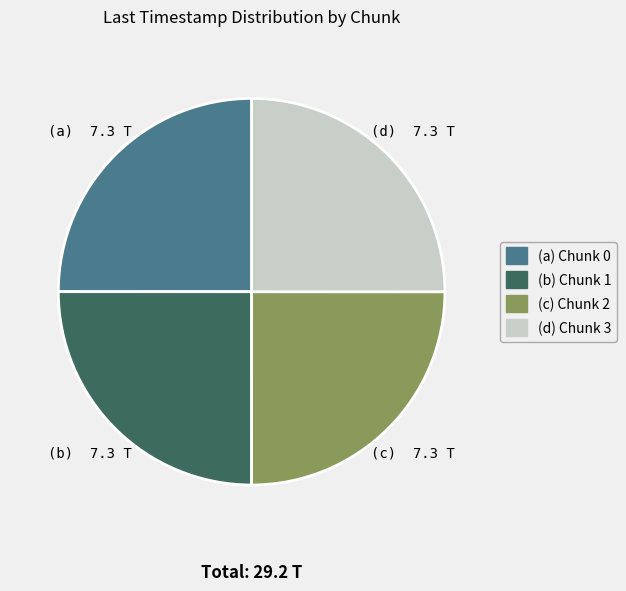

Does any single category account for the majority?

No